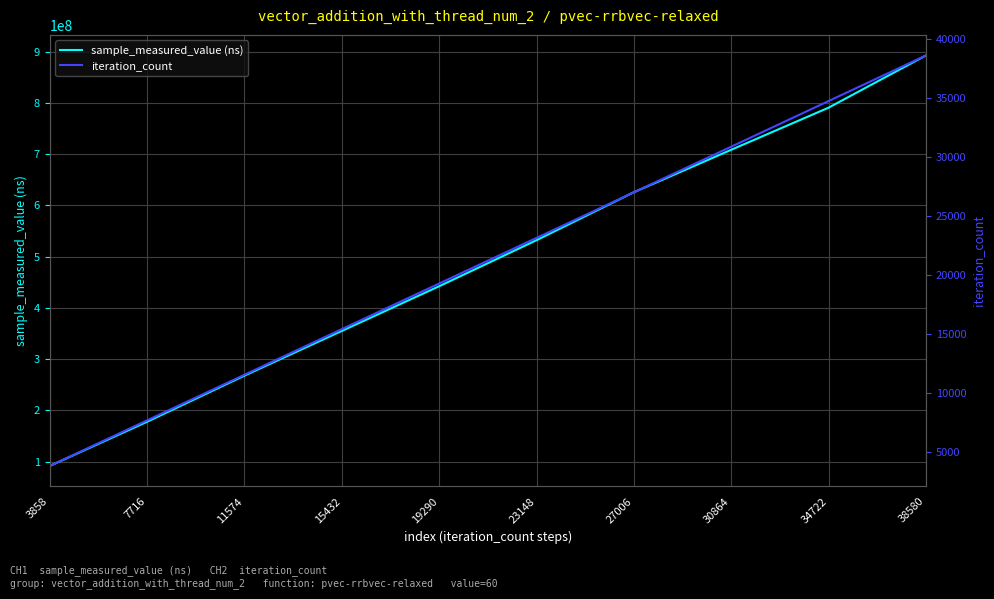

Which category has the highest value across all series?

38580